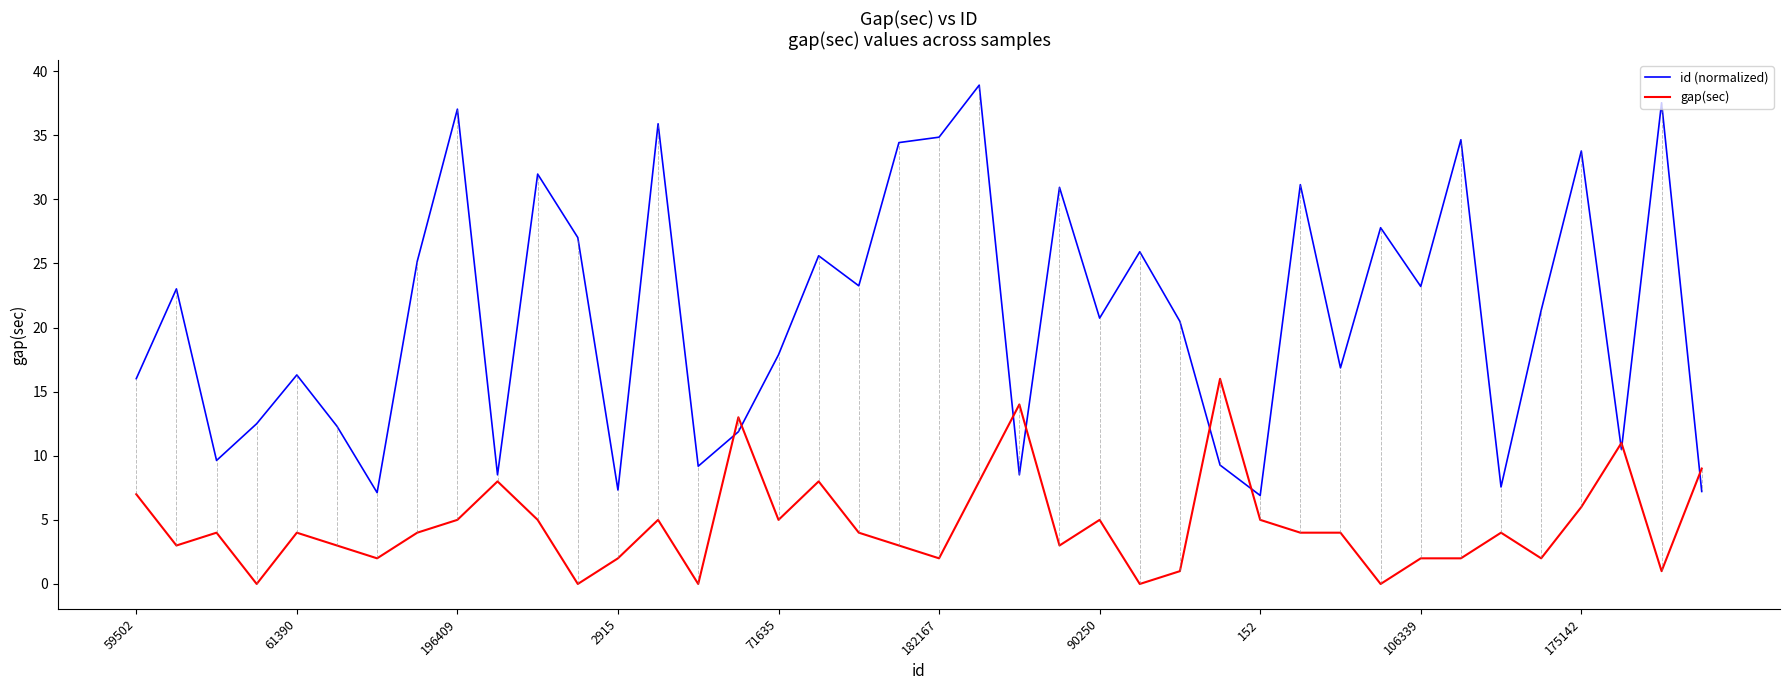

Which series has the widest spread of values?

id (normalized)